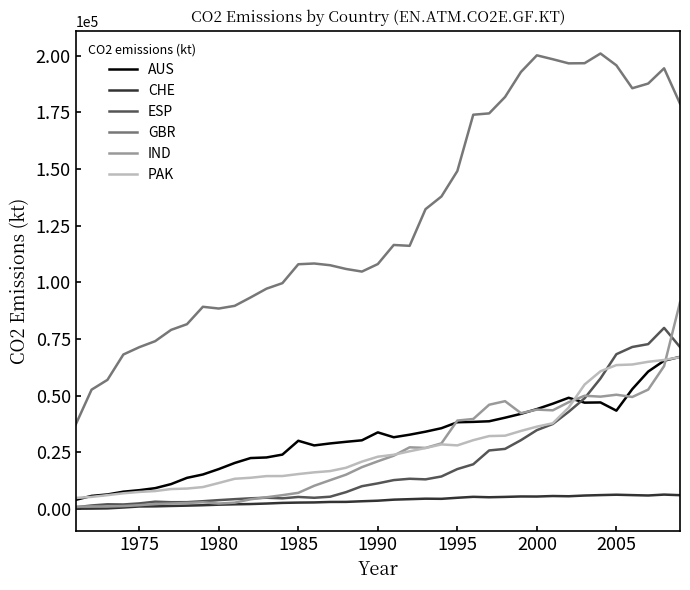

Which series has the largest range (max minus min)?

GBR